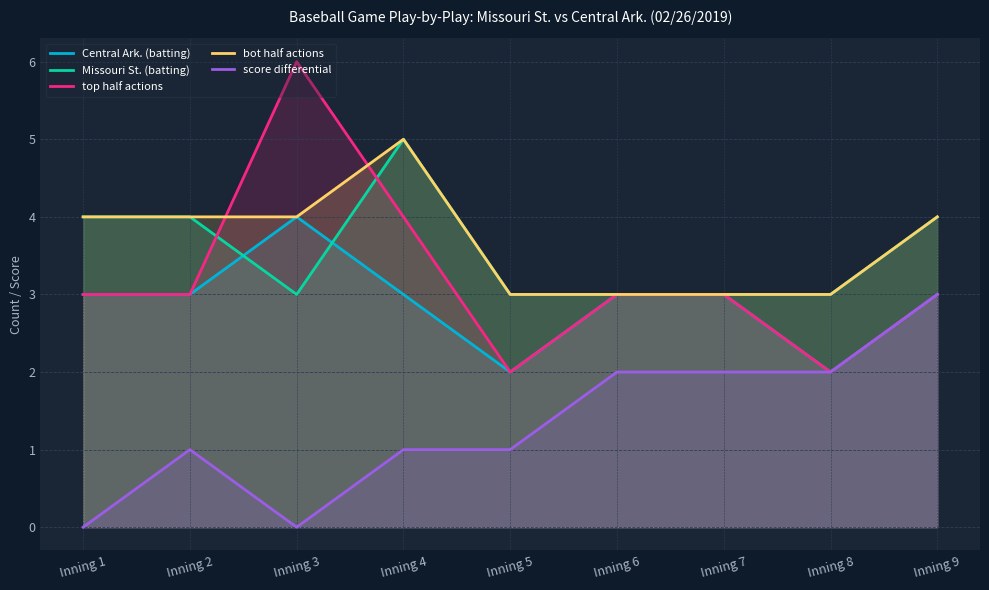

How many series are shown in this chart?

5